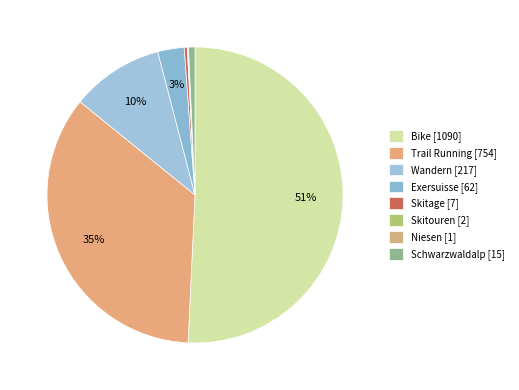

Do Bike and Skitouren together represent more than half of the pie?

Yes